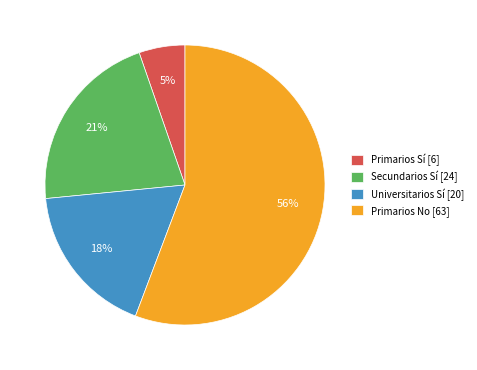

Do Primarios Sí [6] and Universitarios Sí [20] together represent more than half of the pie?

No